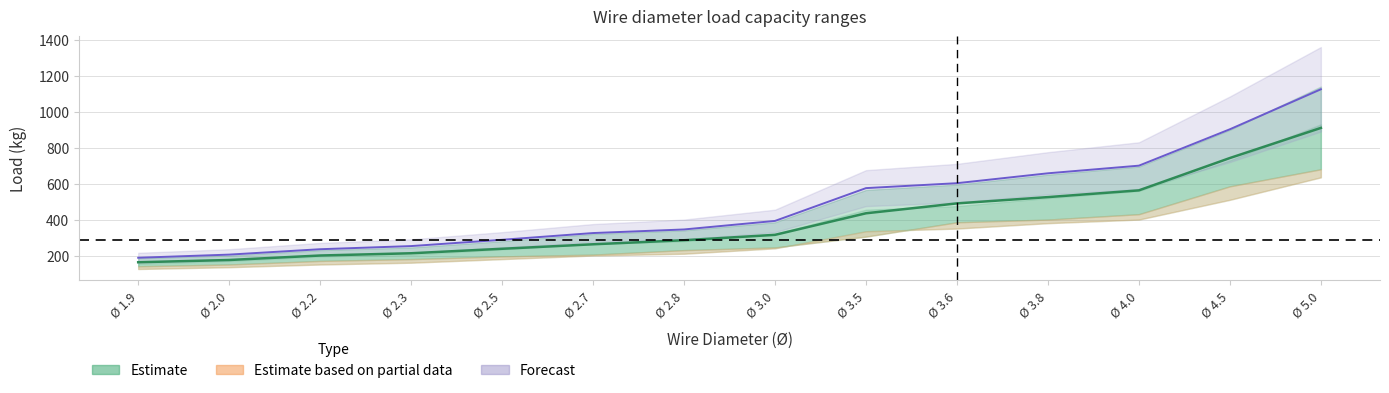

At how many categories does at least one series exceed 584?

5